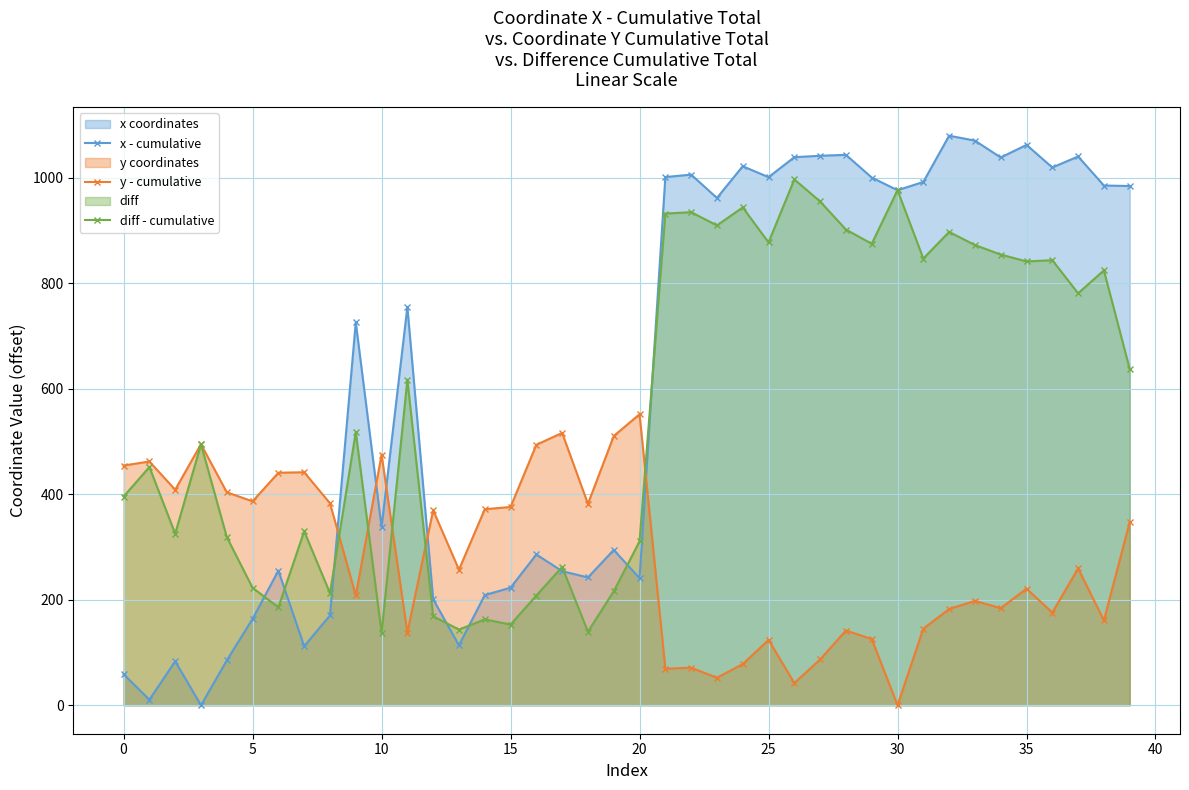

How many intersections are there between x - cumulative and y - cumulative?

5